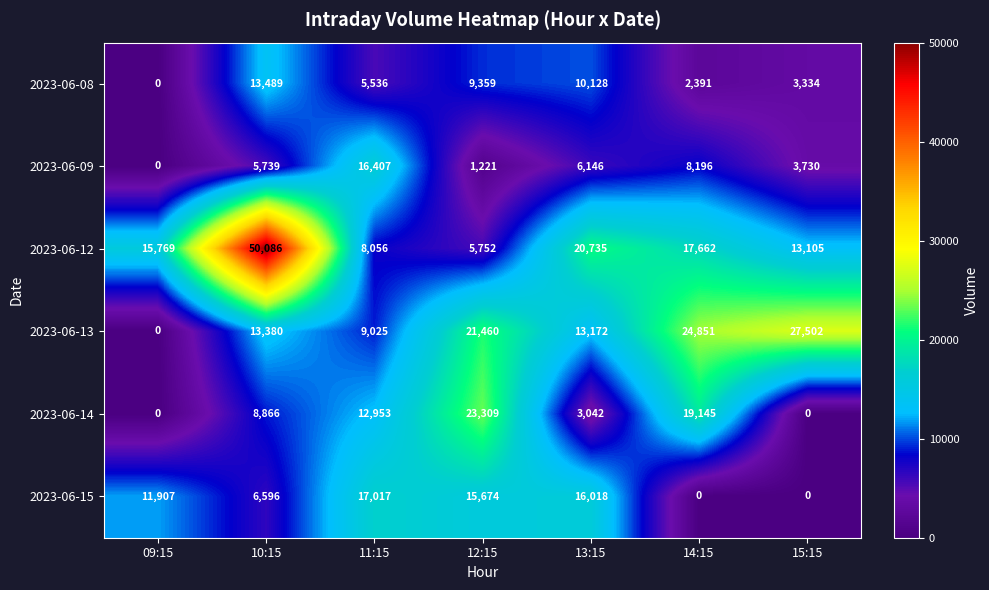

The 2023-06-13 series shows 13380 at 10:15. True or false?

True